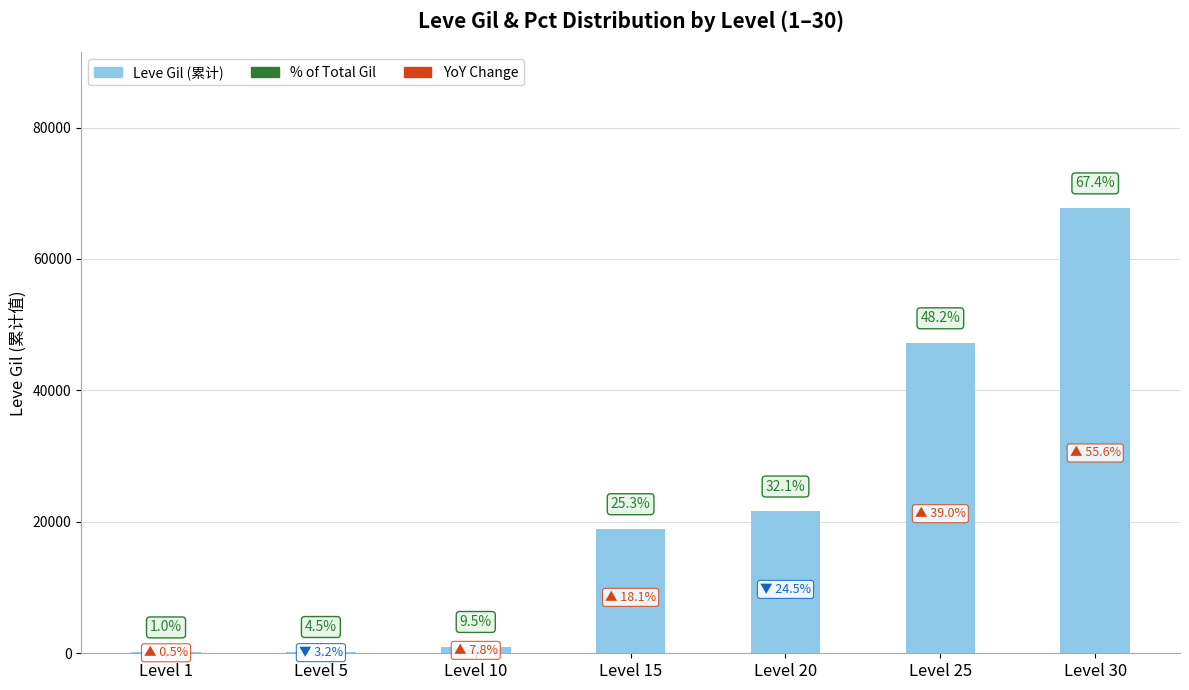

What is the sum of the values at Level 20 and Level 15?

40510